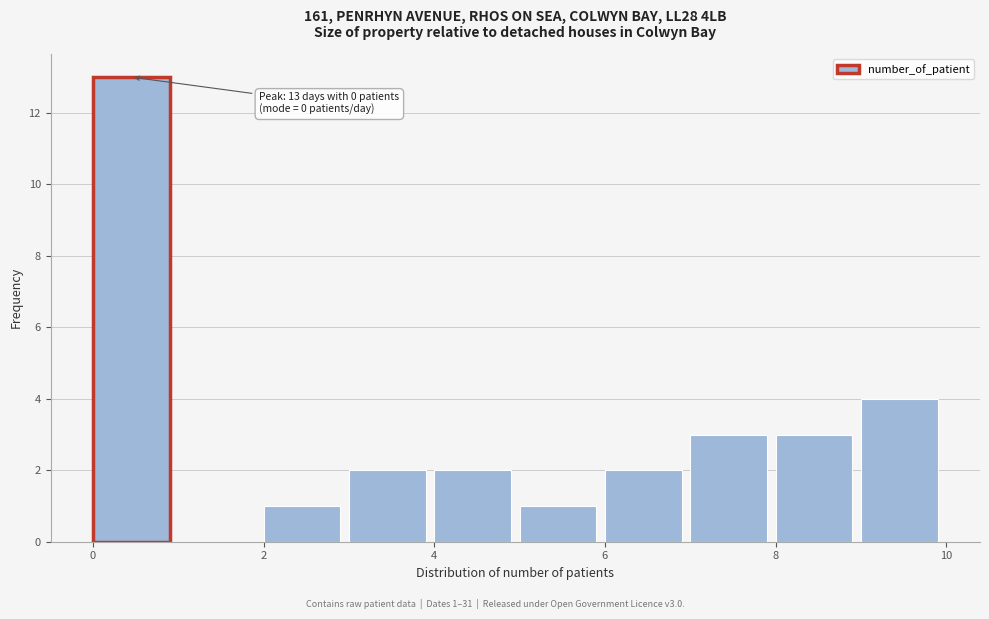

Over which range of the x-axis is the bar tallest?

0 to 1